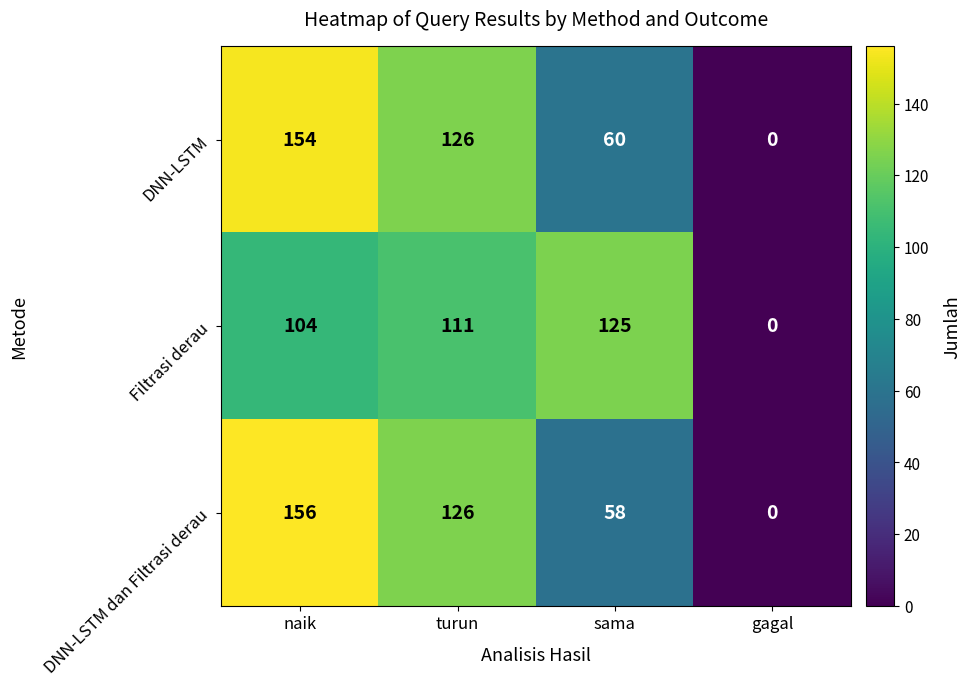

Reading right to left, what are all the values shown in this chart?

DNN-LSTM: 0	60	126	154
Filtrasi derau: 0	125	111	104
DNN-LSTM dan Filtrasi derau: 0	58	126	156